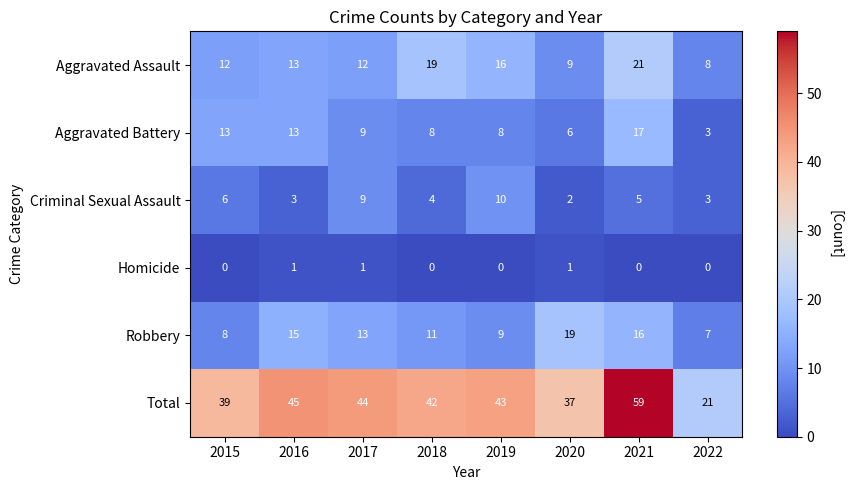

The value of Homicide at 2017 is 1. True or false?

True